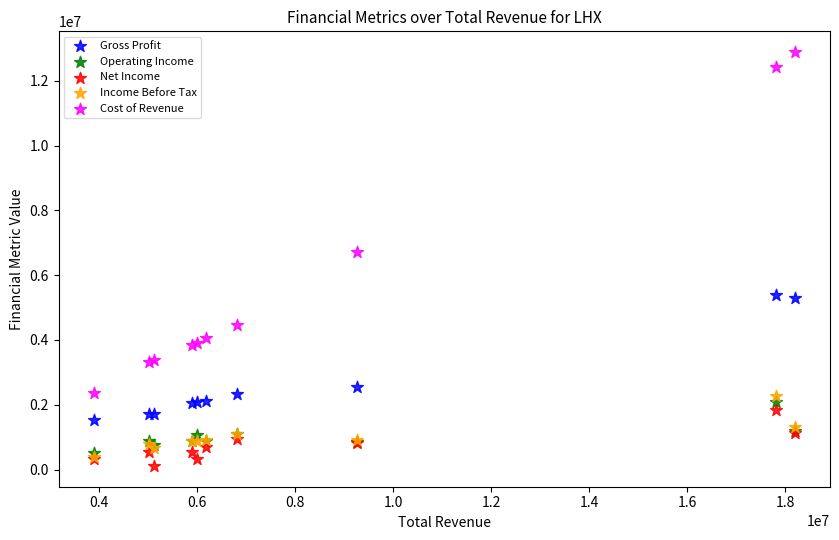

In the Cost of Revenue series, what Y value is closest to 7628000?

6726000